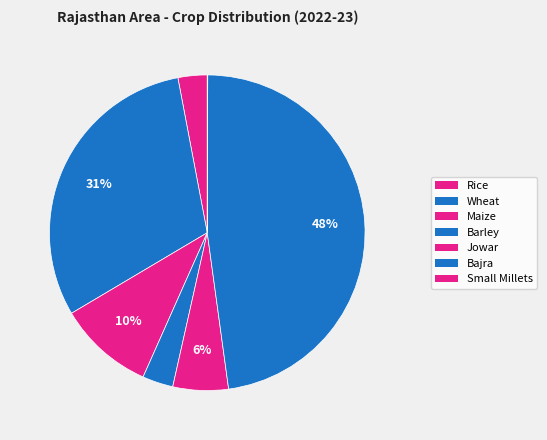

Is the sum of Maize and Wheat greater than half?

No